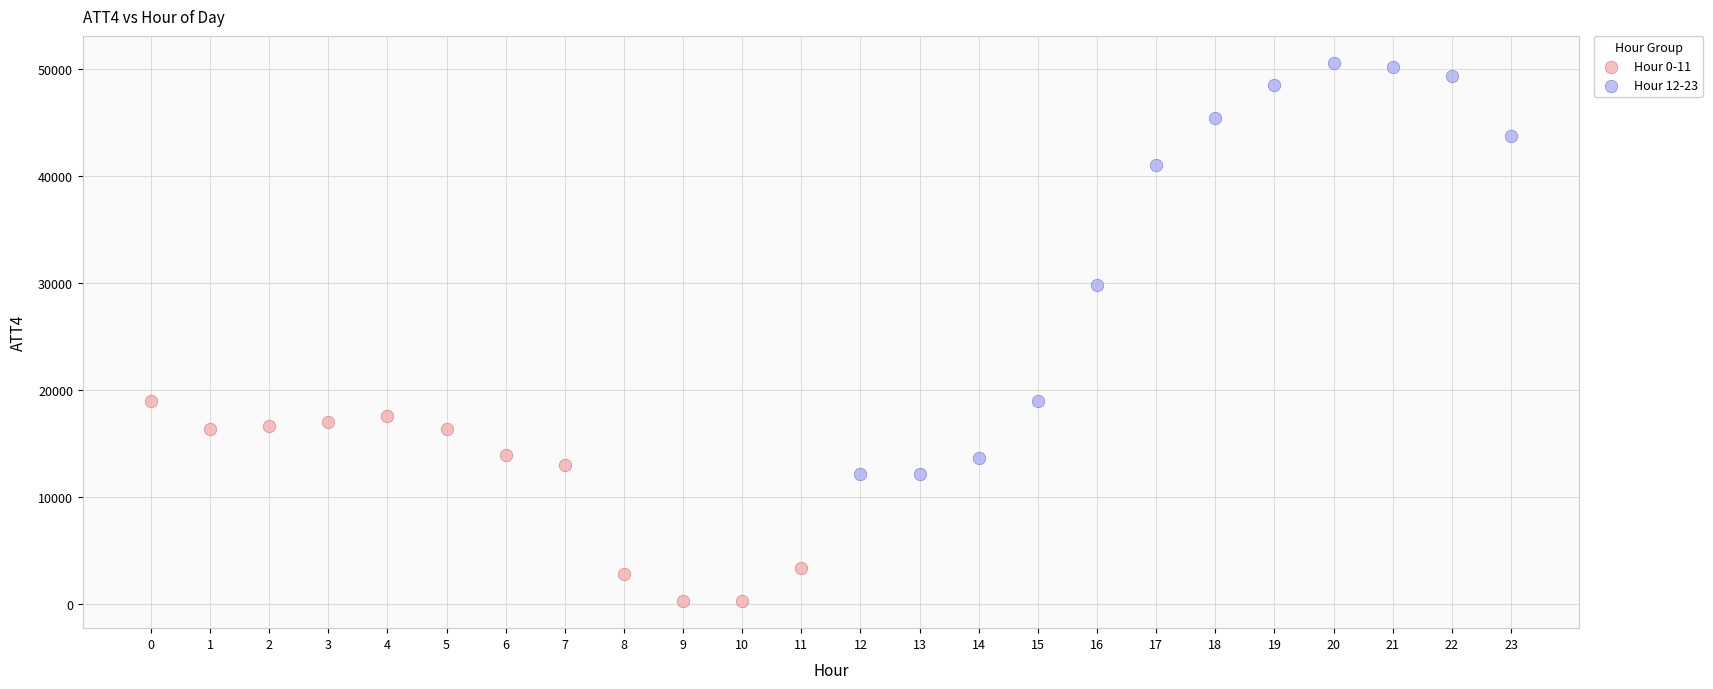

Which series contains the highest Y value?

Hour 12-23